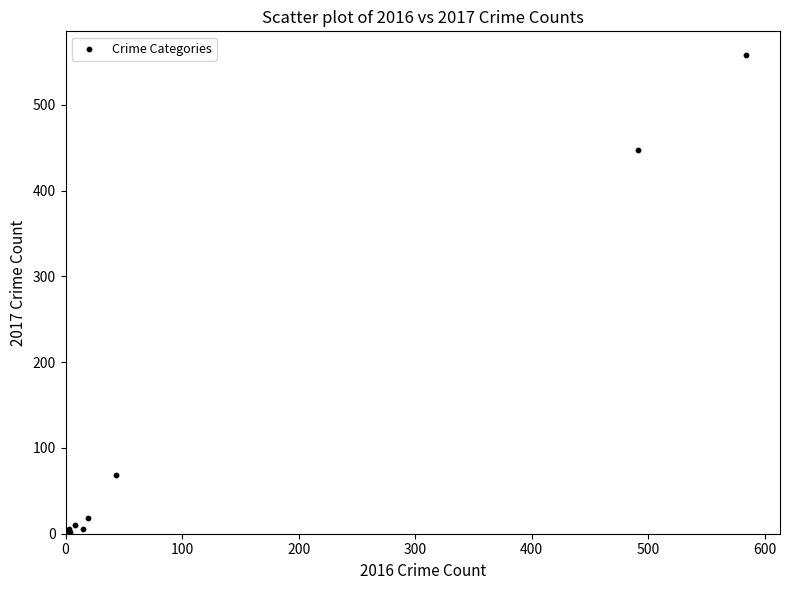

What Y value in the scatter plot is closest to 279?

447